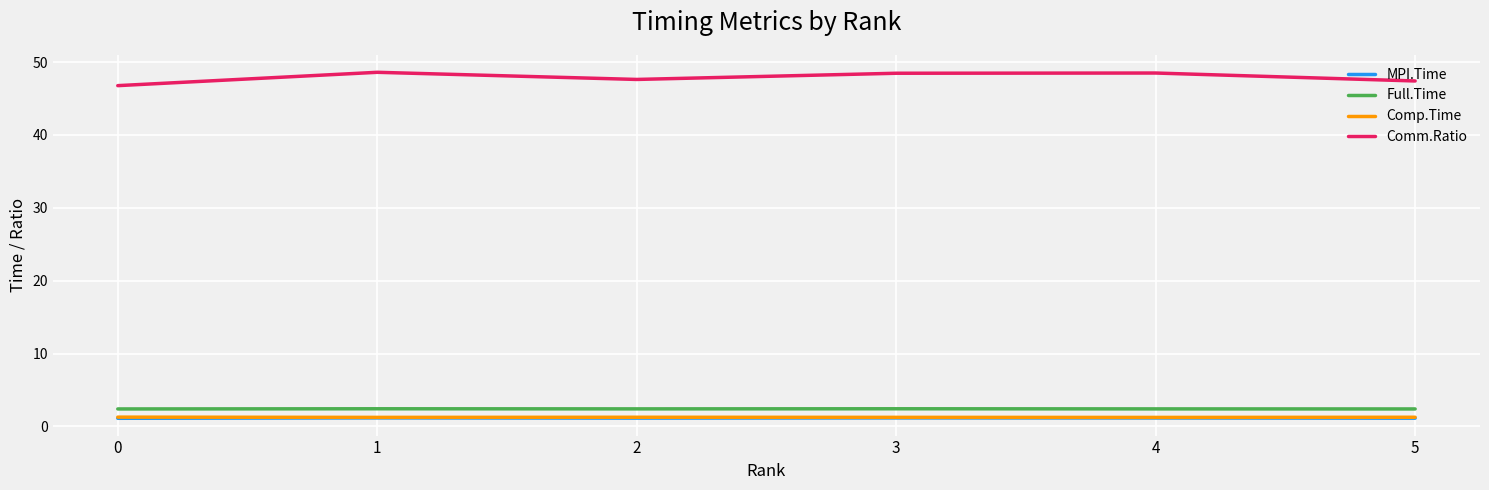

Is the value of Full.Time at 3 greater than the value of MPI.Time at 4?

Yes